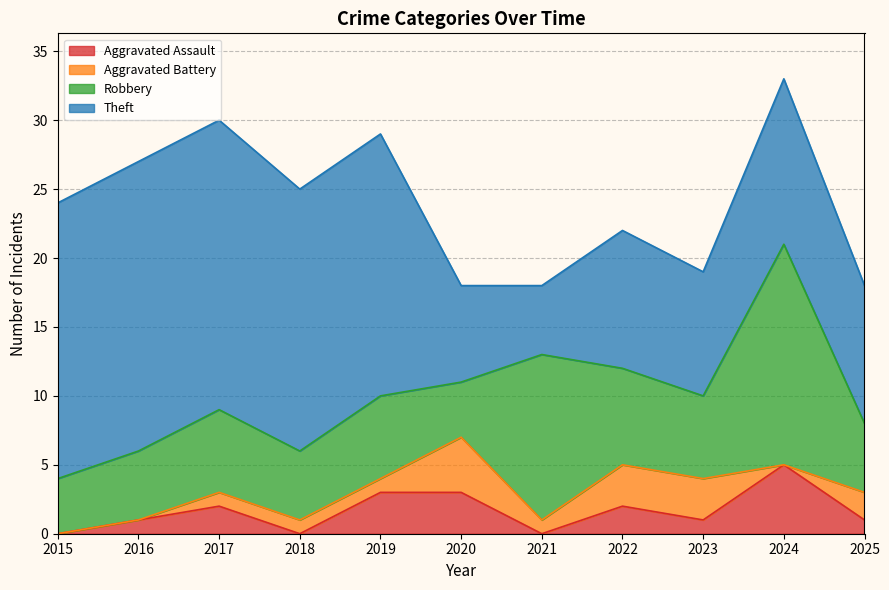

Is it true that Aggravated Assault equals 0 at 2021?

True